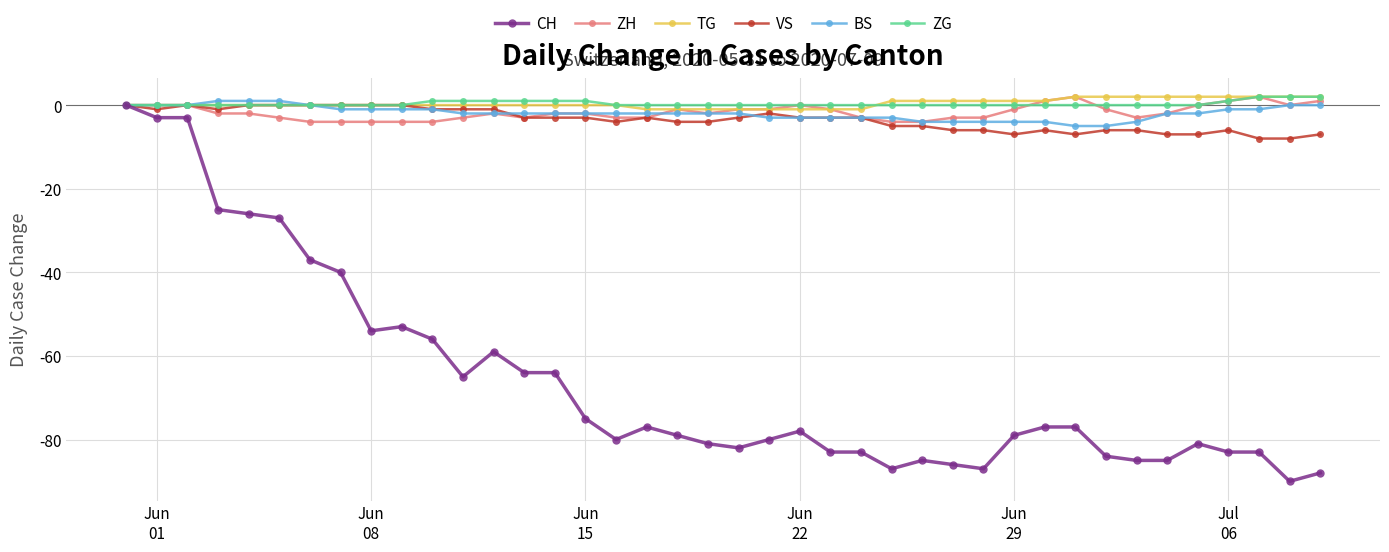

True or false: ZH has more than 2 interior local peaks.

True